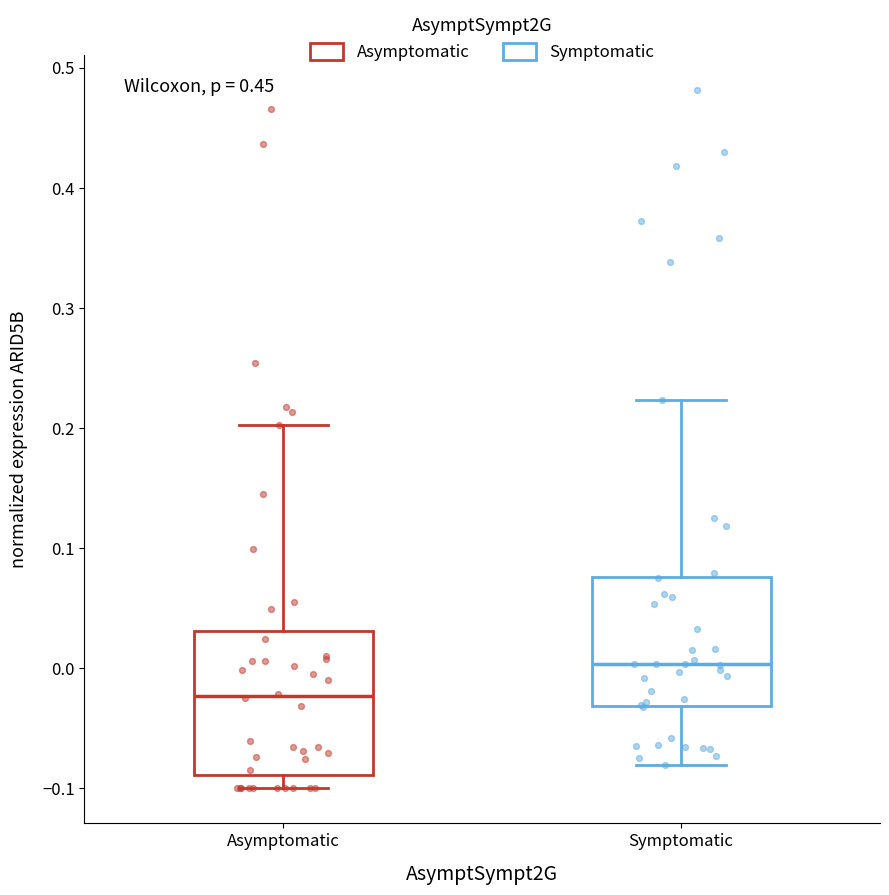

Which box has the highest median line?

Symptomatic